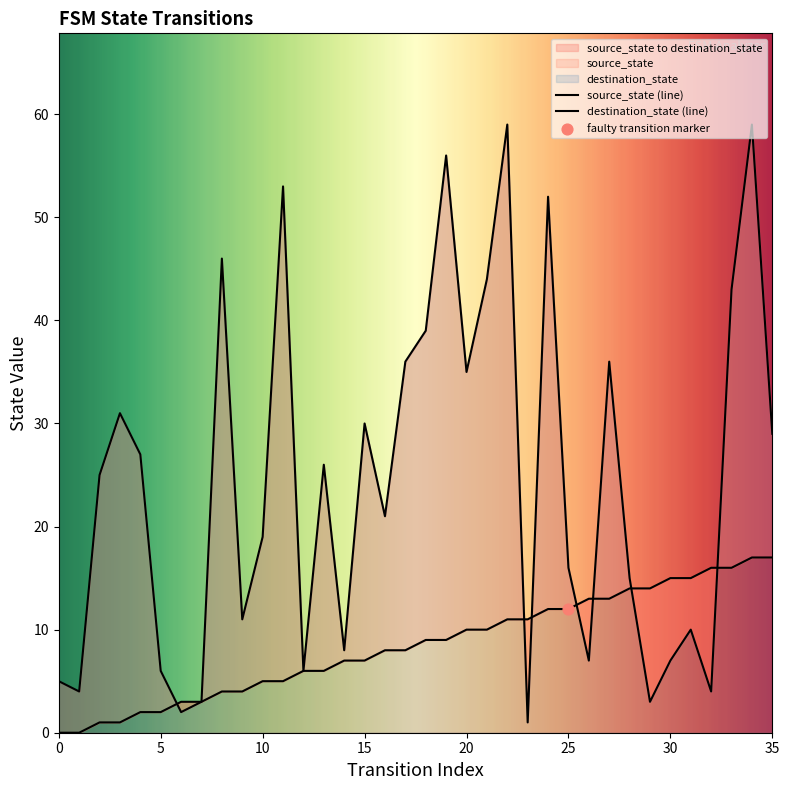

Which series has the widest spread of Y values?

destination_state (line)